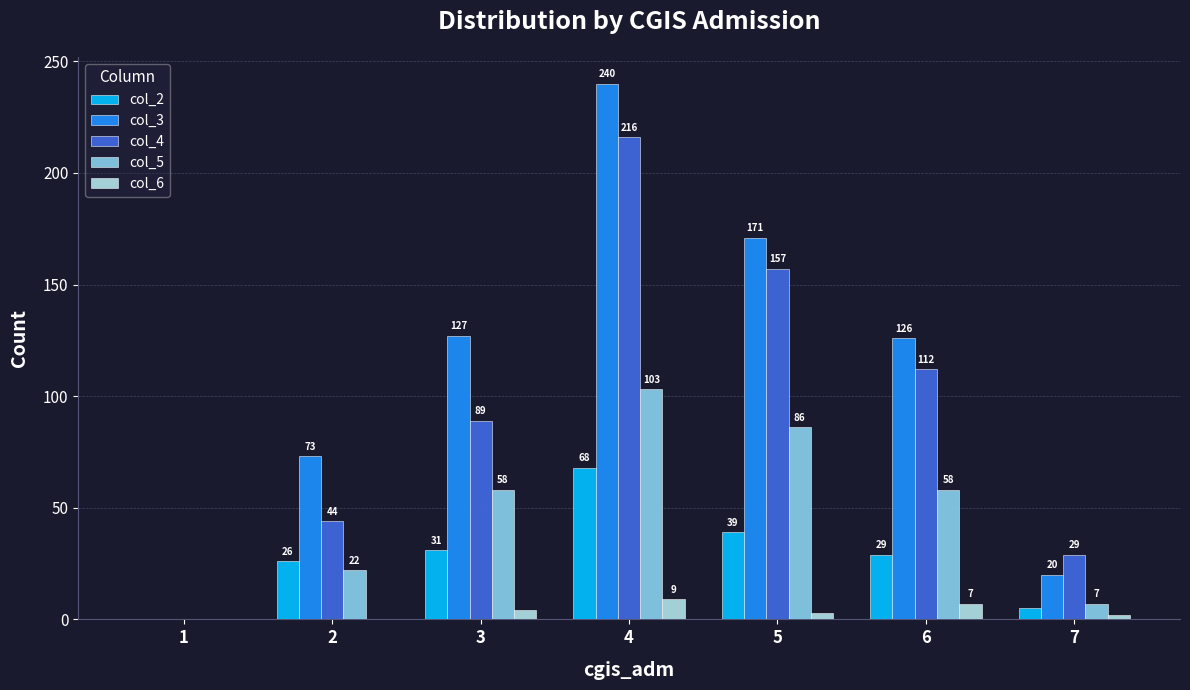

How many categories are shown in the chart?

7